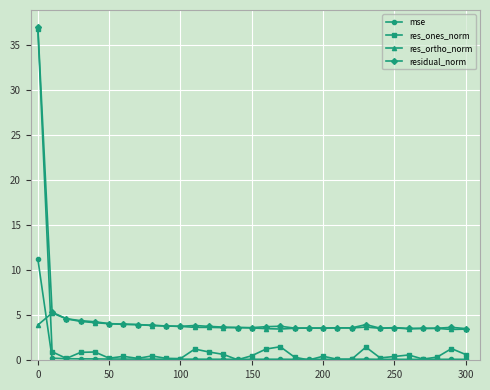

Which series has the largest range (max minus min)?

res_ones_norm